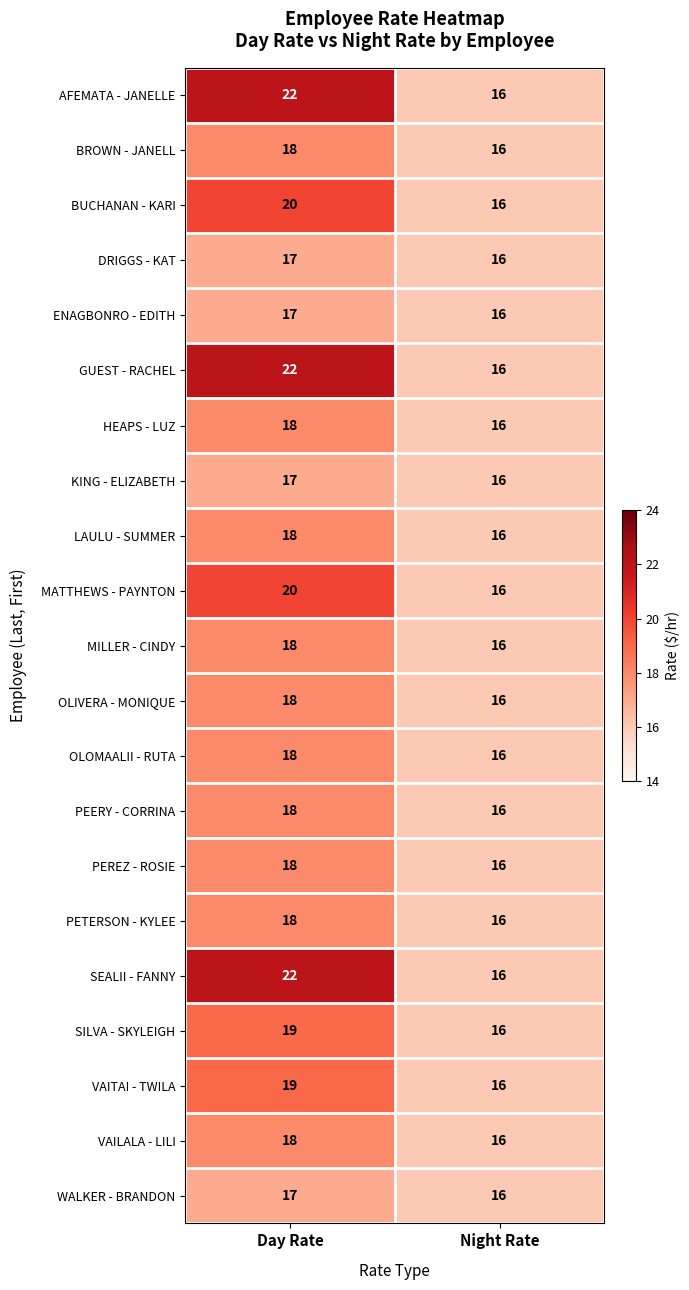

The PEREZ - ROSIE series shows 29 at Night Rate. True or false?

False